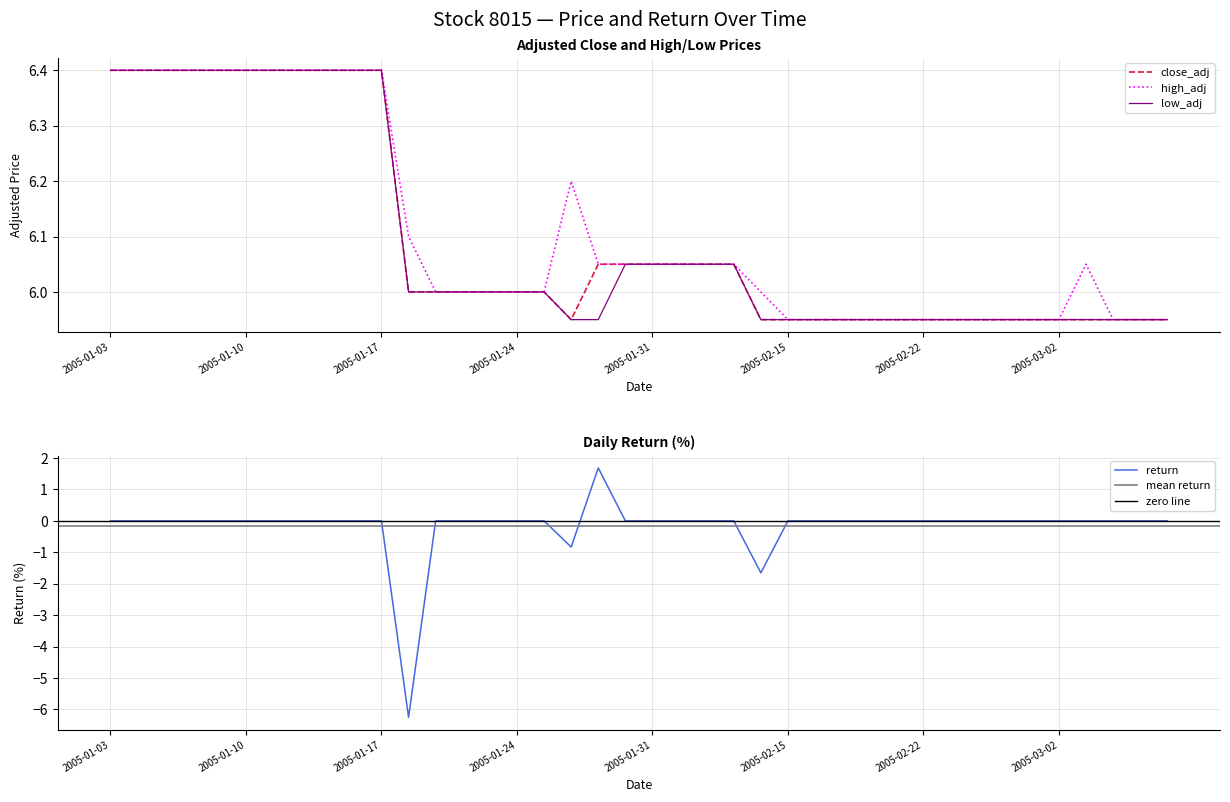

How many values in the low_adj series are below 6?

18